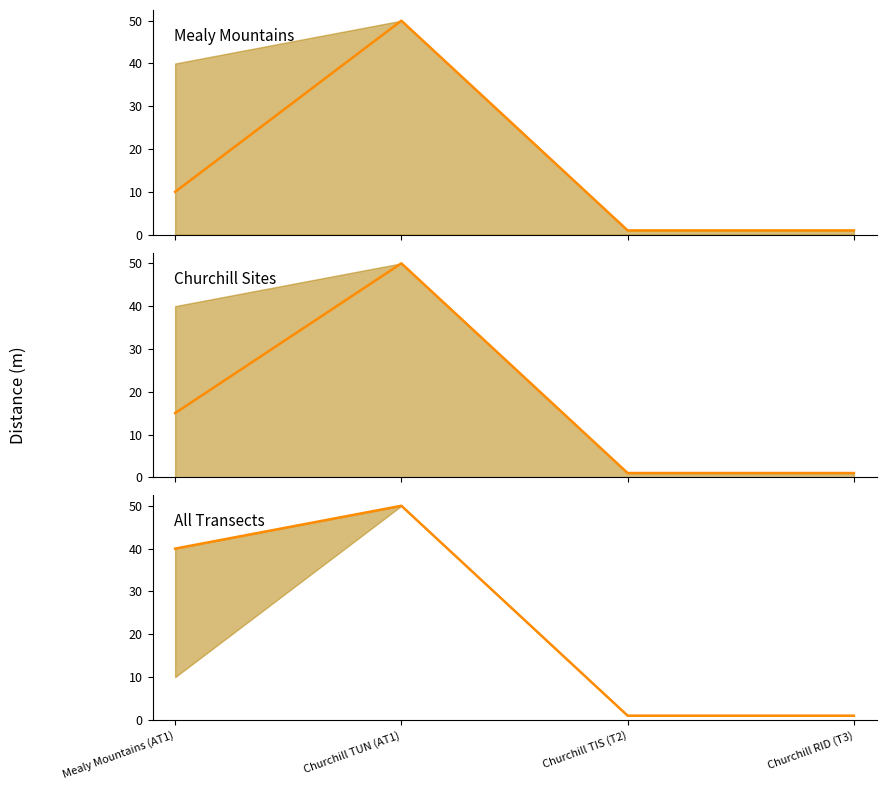

How many lines are shown in the chart?

3